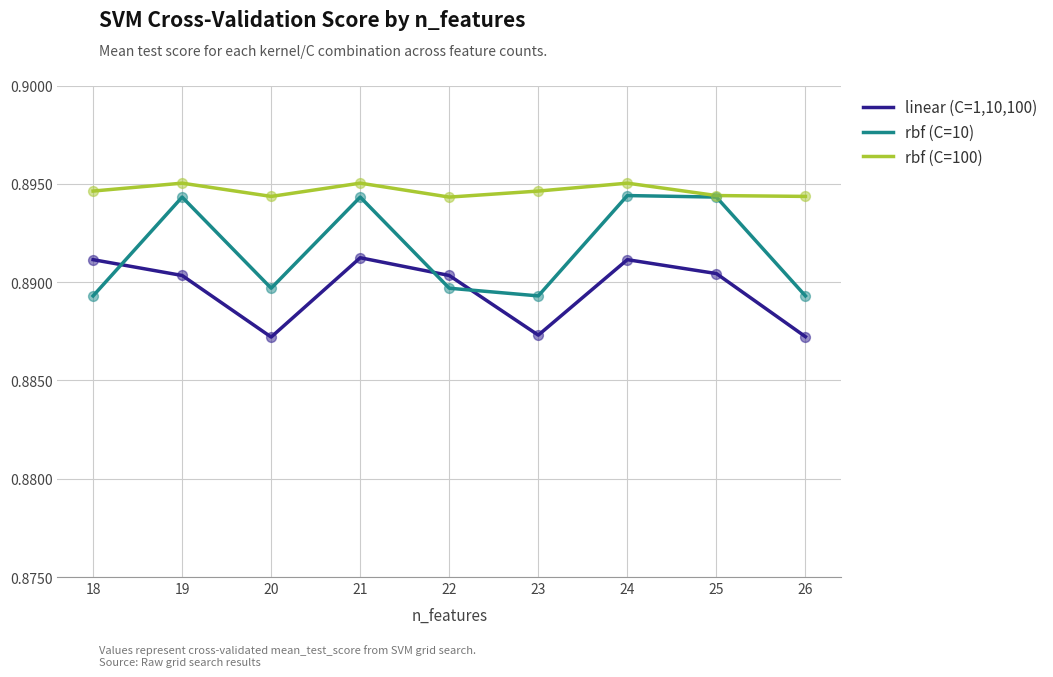

Which series has the largest Y range (max minus min)?

rbf (C=10)